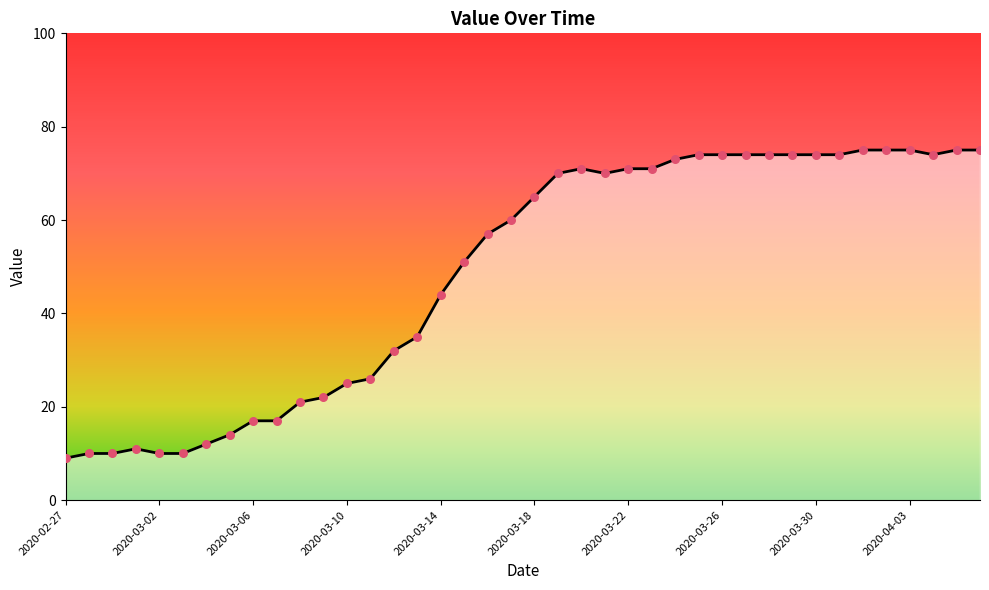

What is the difference between the maximum and minimum values?

66